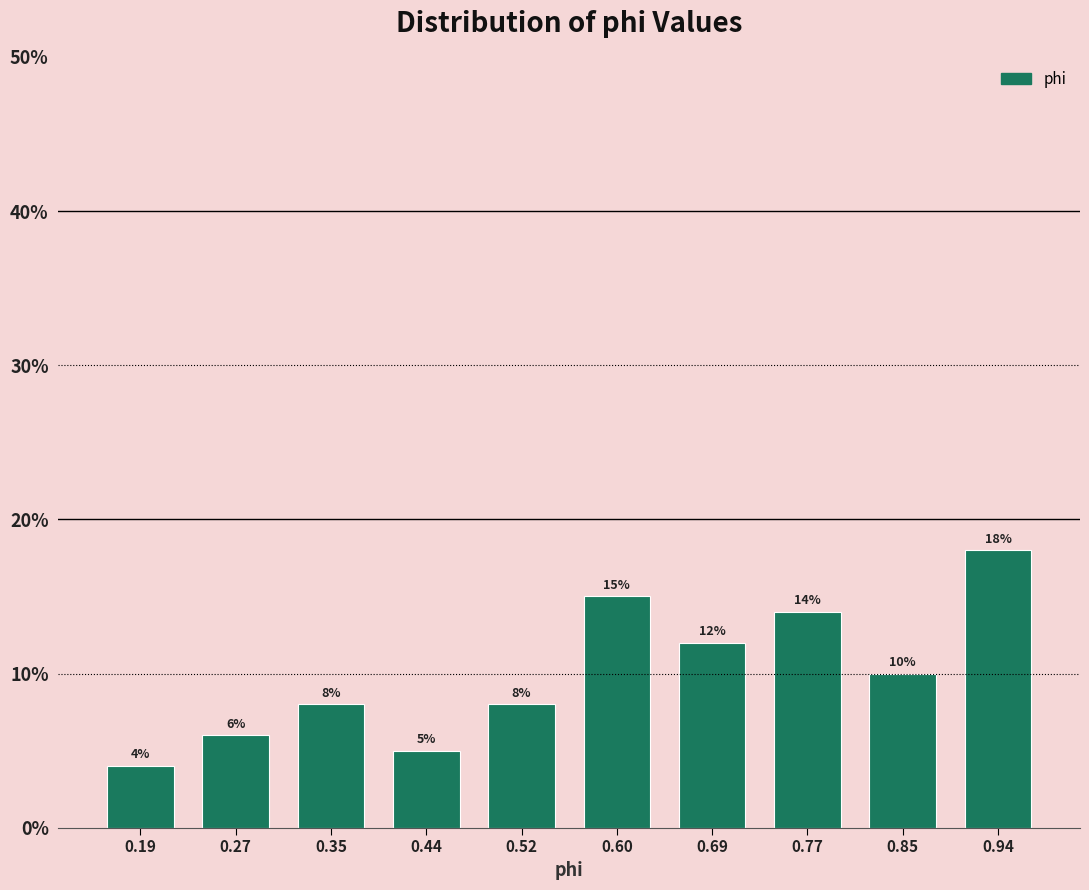

Over which range of the x-axis is the bar tallest?

0.89 to 0.98